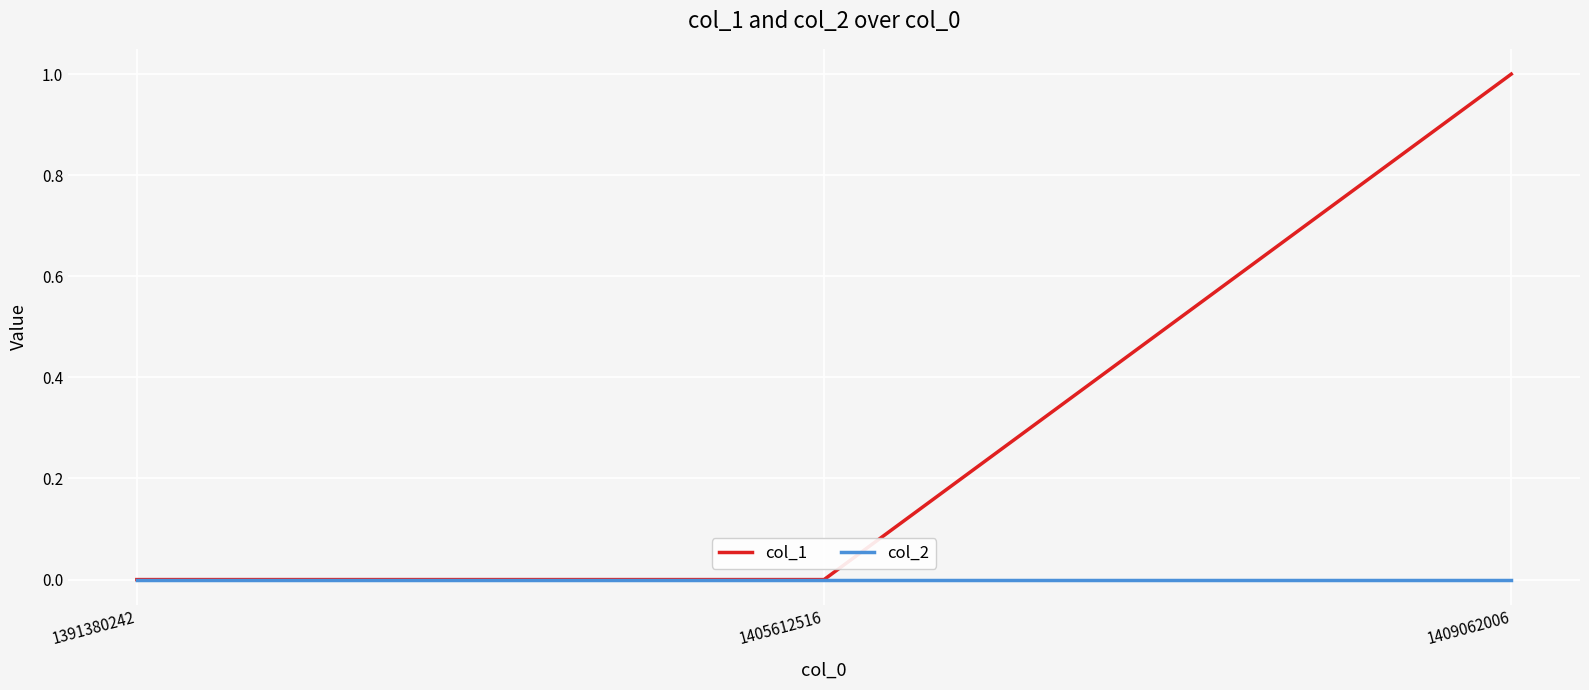

At which category is the sum across all series the highest?

1409062006